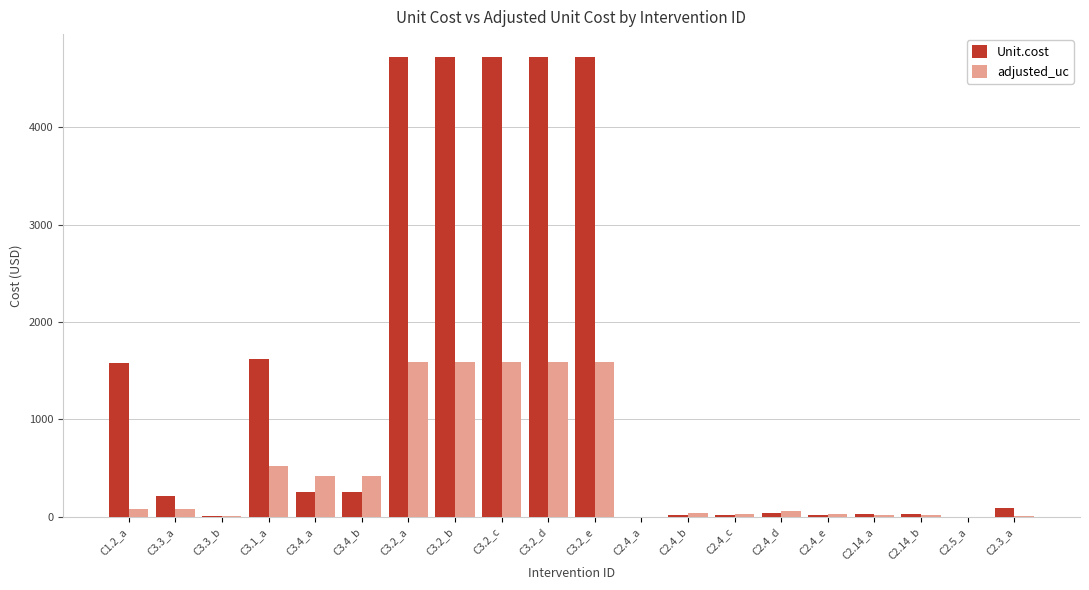

Is the value of Unit.cost at C2.4_a greater than the value of adjusted_uc at C3.1_a?

No